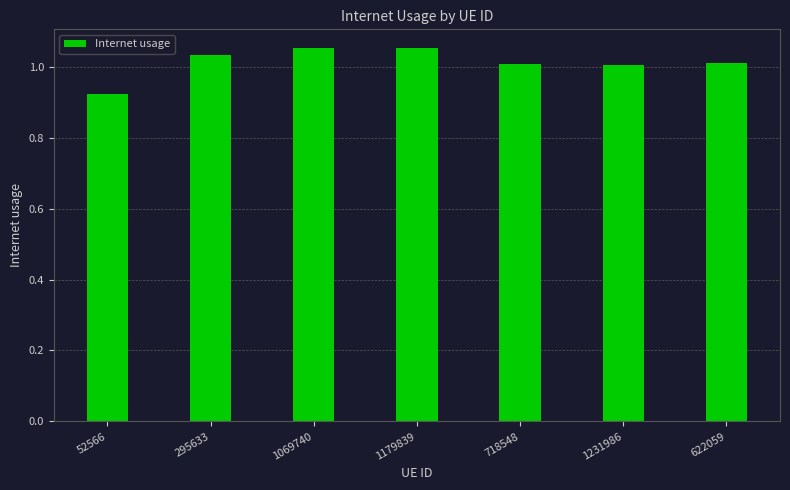

At which label is the value closest to 0?

52566